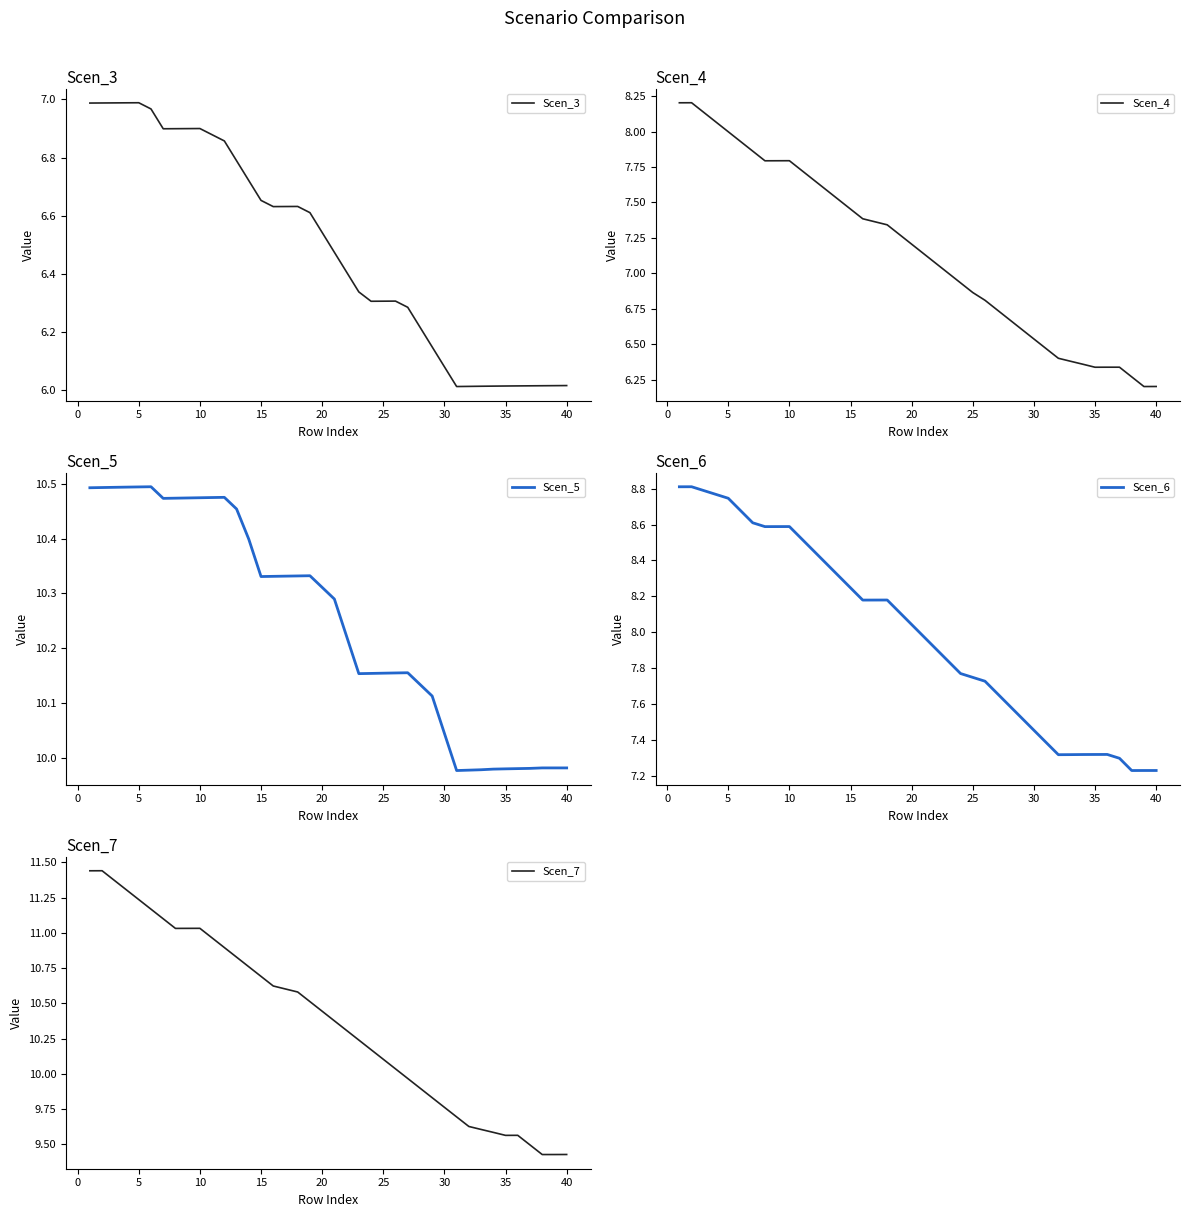

True or false: Scen_3 and Scen_8 intersect in this chart.

False